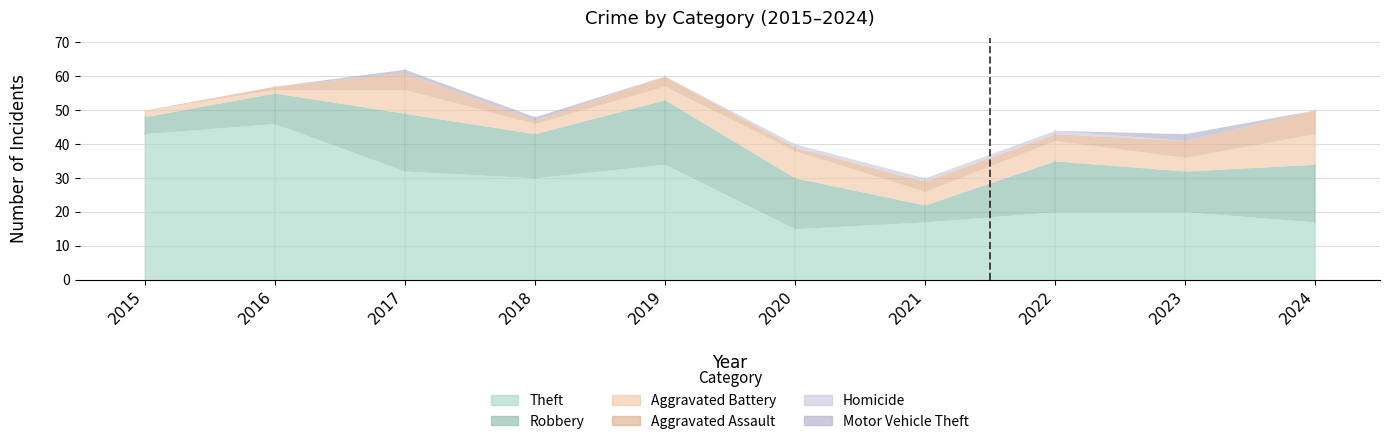

Reading left to right, list all the values displayed in this chart.

Theft: 43	46	32	30	34	15	17	20	20	17
Robbery: 5	9	17	13	19	15	5	15	12	17
Aggravated Battery: 2	1	7	3	4	8	4	6	4	9
Aggravated Assault: 0	1	5	1	3	1	3	2	5	7
Homicide: 0	0	0	0	0	1	1	1	0	0
Motor Vehicle Theft: 0	0	1	1	0	0	0	0	2	0